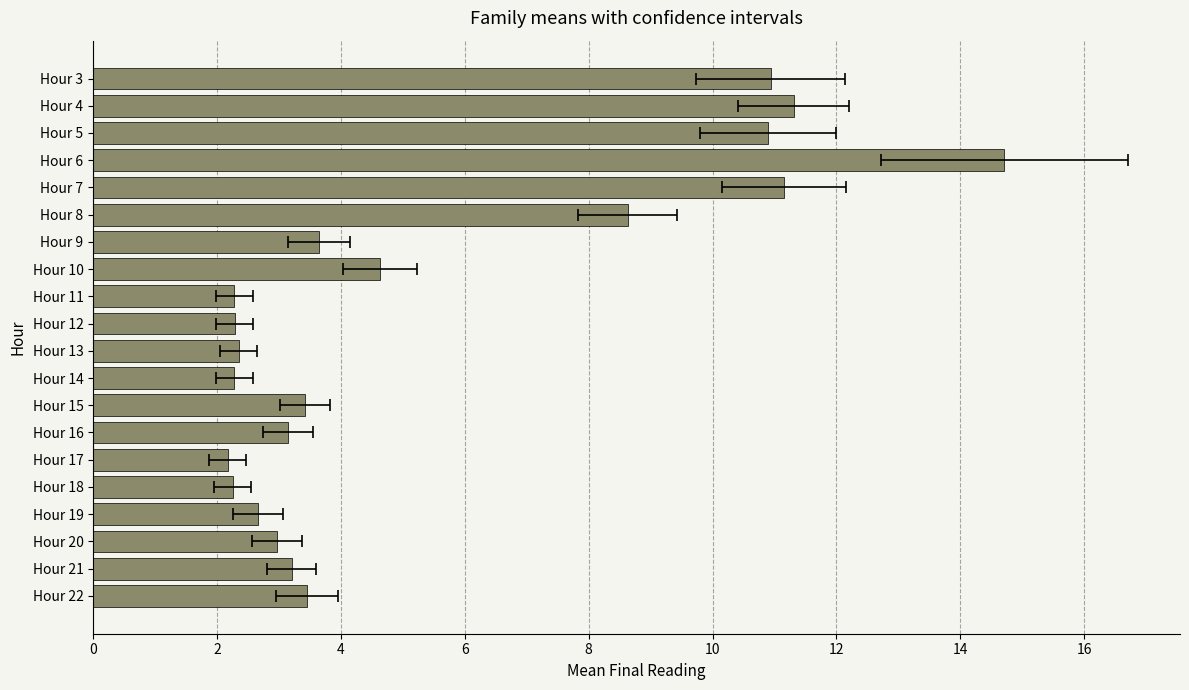

Are the bars grouped side by side (vs. stacked)?

No